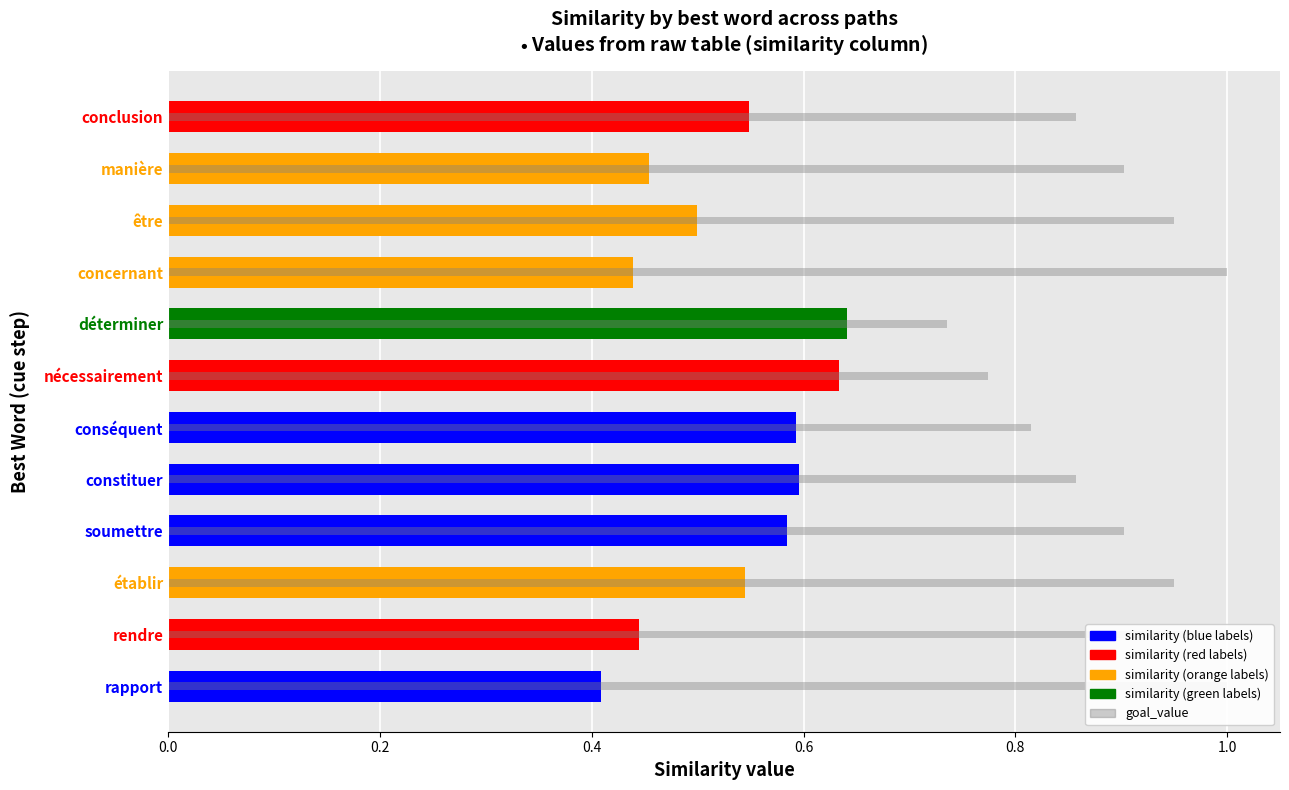

What is the value of the similarity bar at the 11th from the left?

0.5